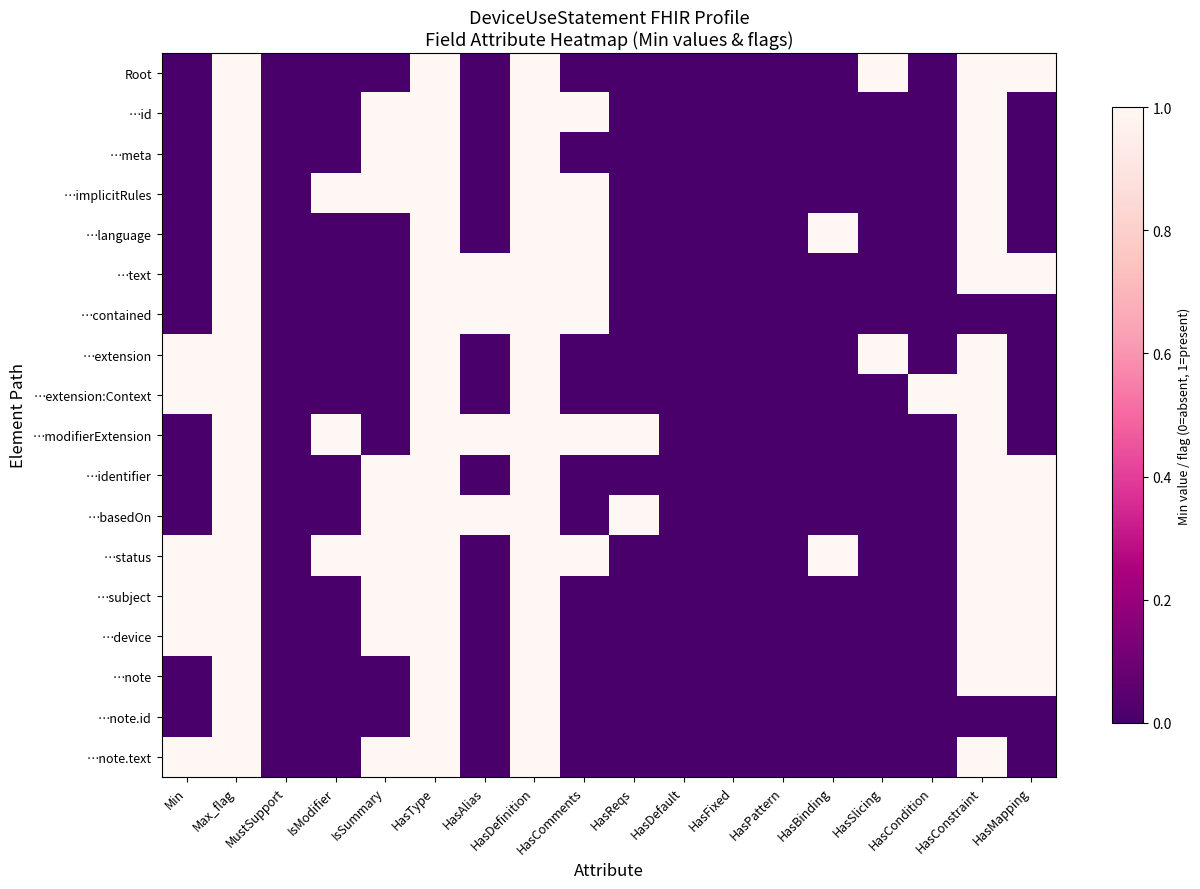

How many categories are shown in the chart?

18